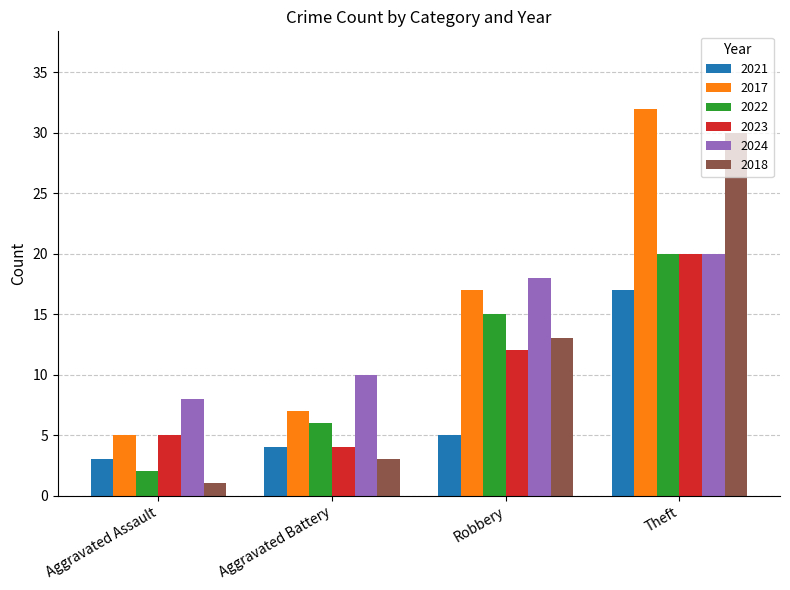

What are all the series names shown in the legend?

2021, 2017, 2022, 2023, 2024, 2018